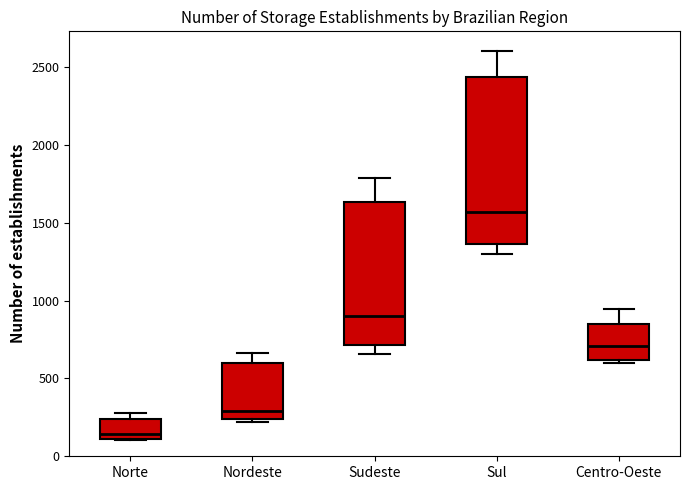

Comparing the boxes themselves (not the whiskers), which one is the tallest?

Sul